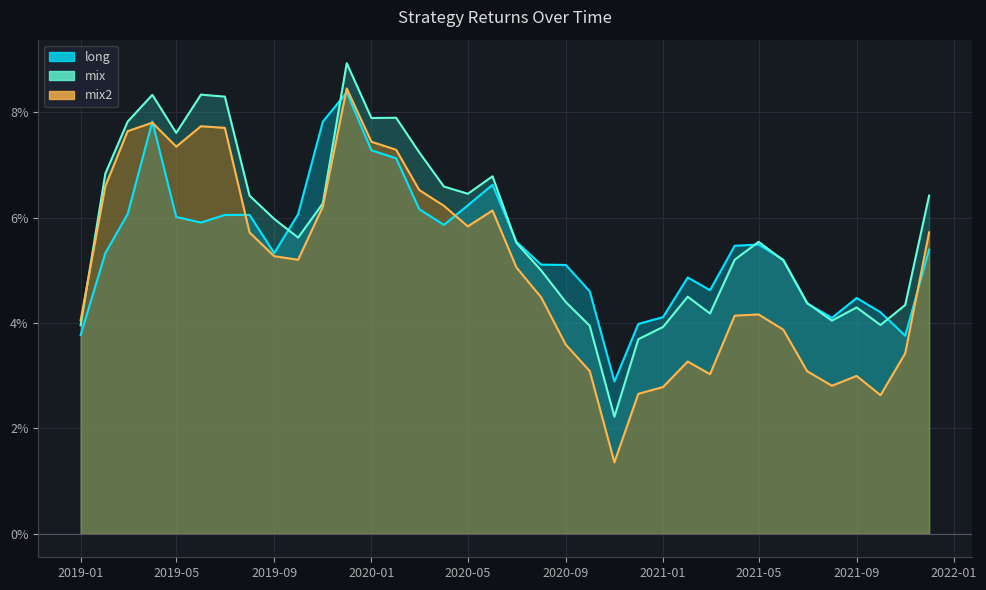

At how many categories does at least one series exceed 0?

36